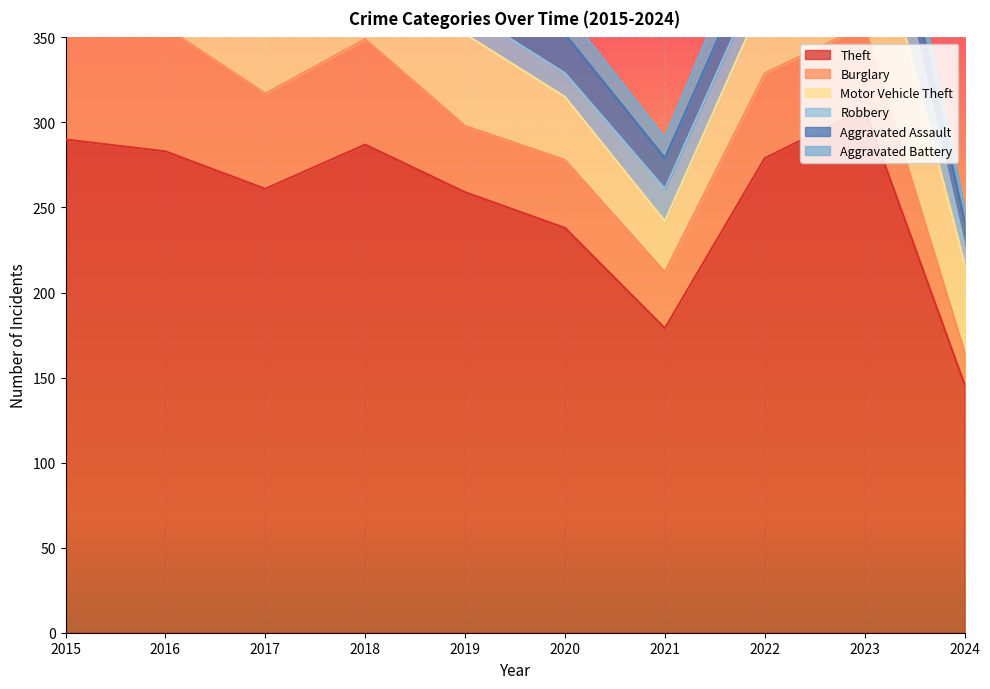

What is the spread (max minus min) of values at 2022?

261